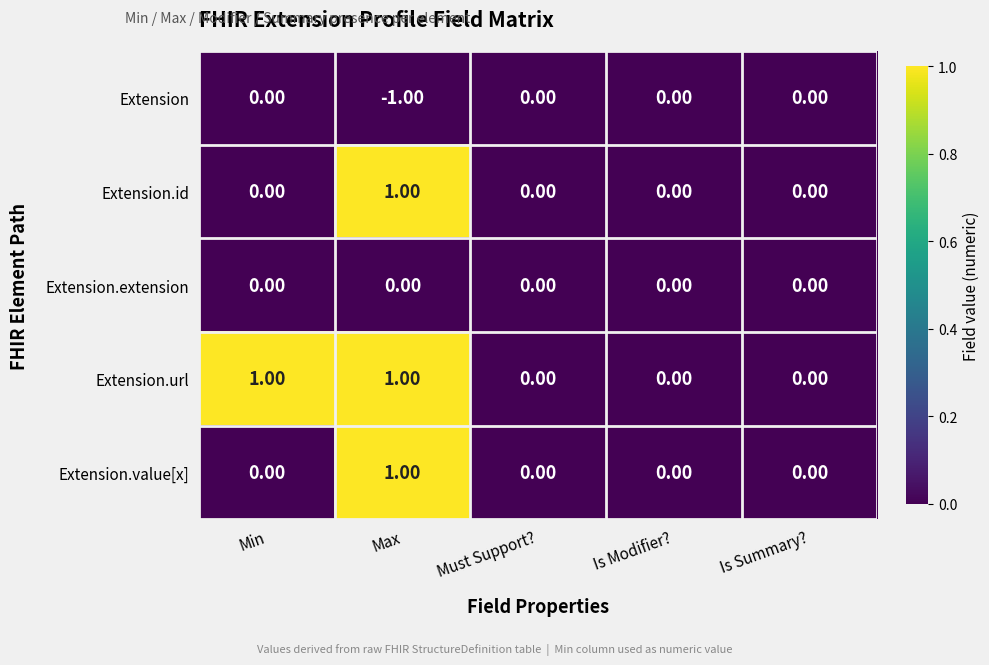

Which series changed the most between Min and Is Summary??

Extension.url